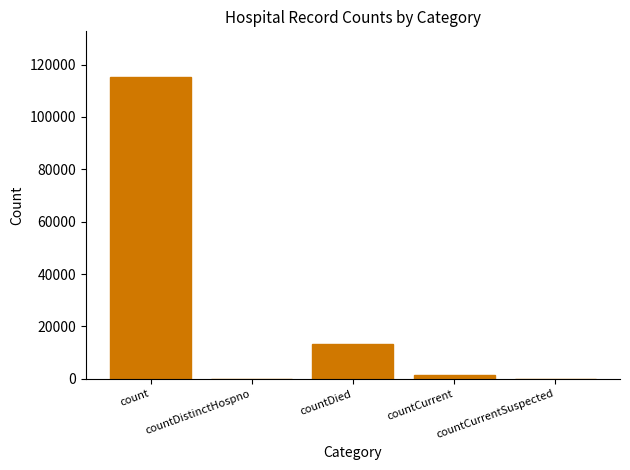

What is the sum of the values at countCurrentSuspected and countCurrent?

1383